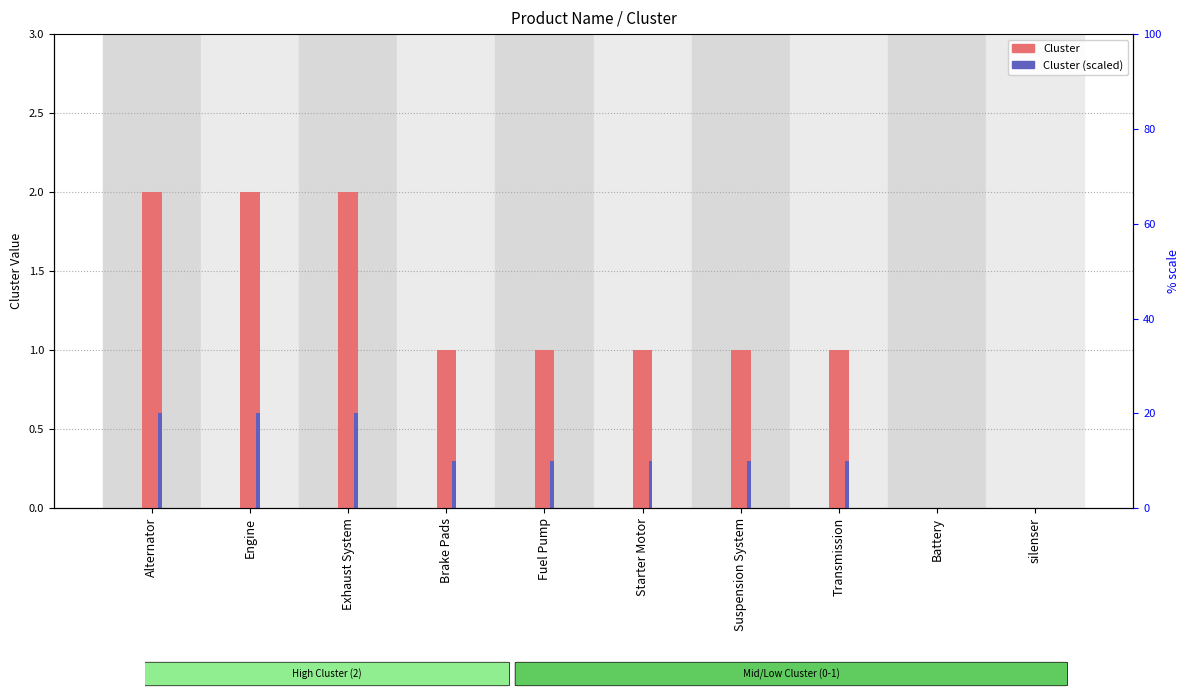

Which series has the widest spread of values?

Cluster